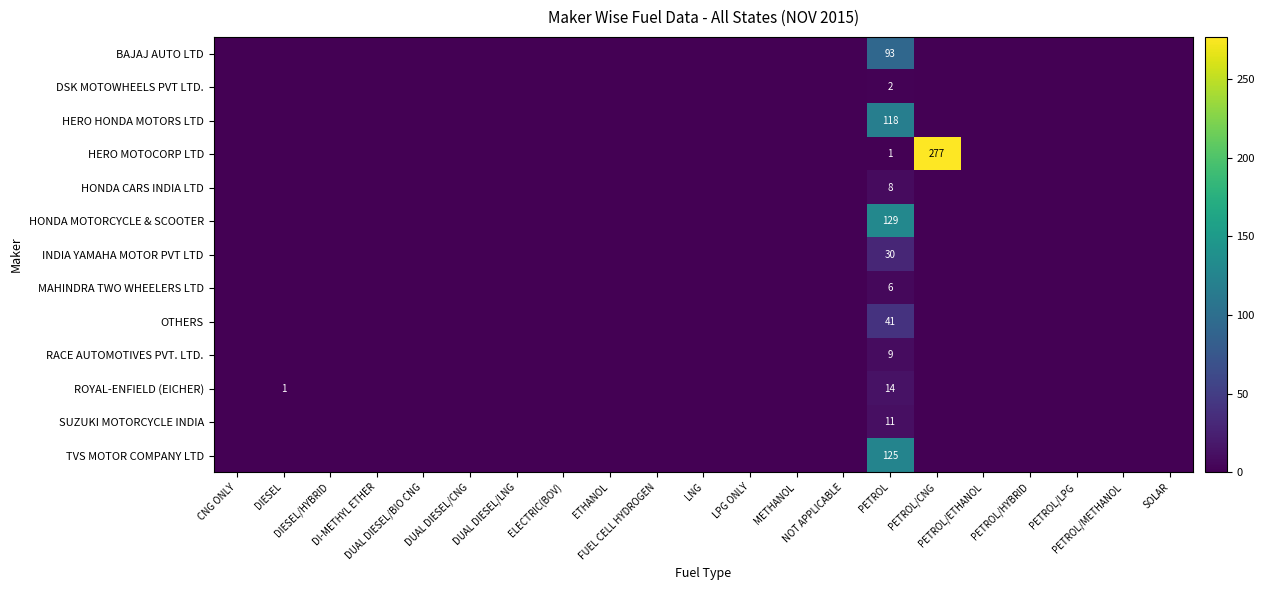

Which series has the largest total across all categories?

HERO MOTOCORP LTD